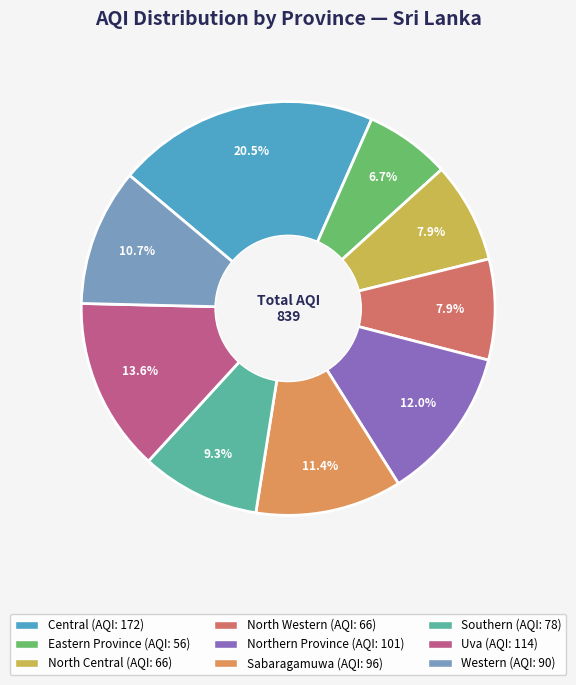

To the nearest percent, what is the combined percentage of Eastern Province and Central?

27%